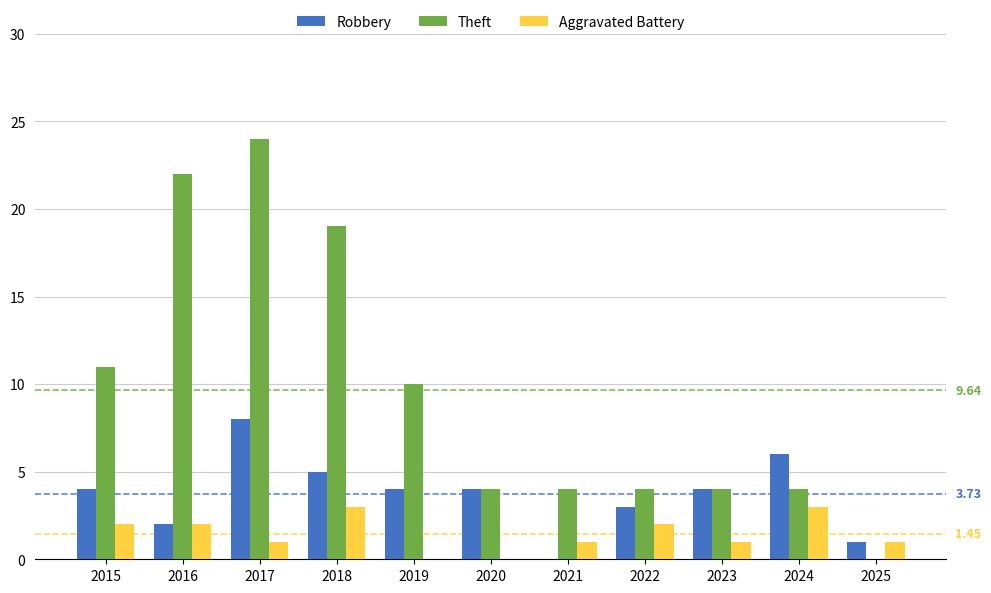

The value of Robbery at 2023 is 4. True or false?

True